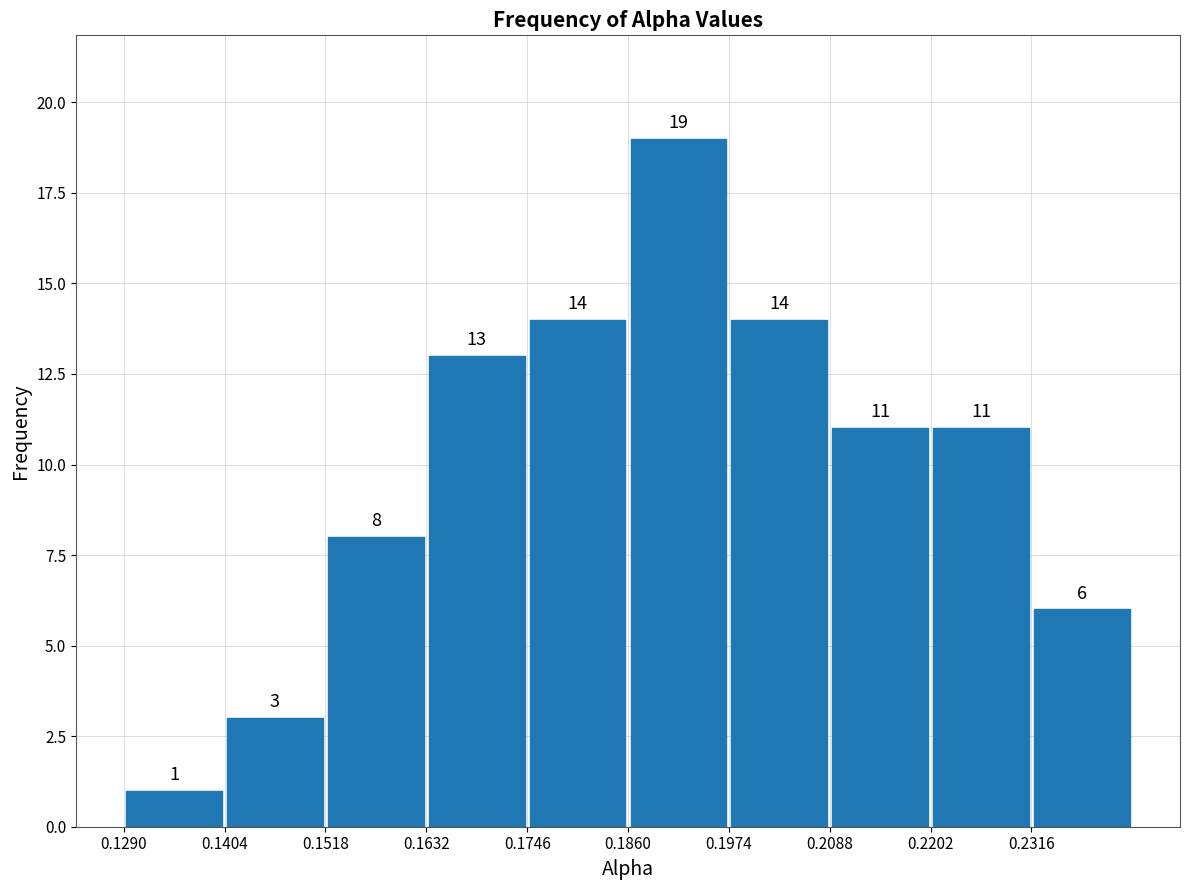

Which range on the x-axis has the tallest bar?

0.186 to 0.198